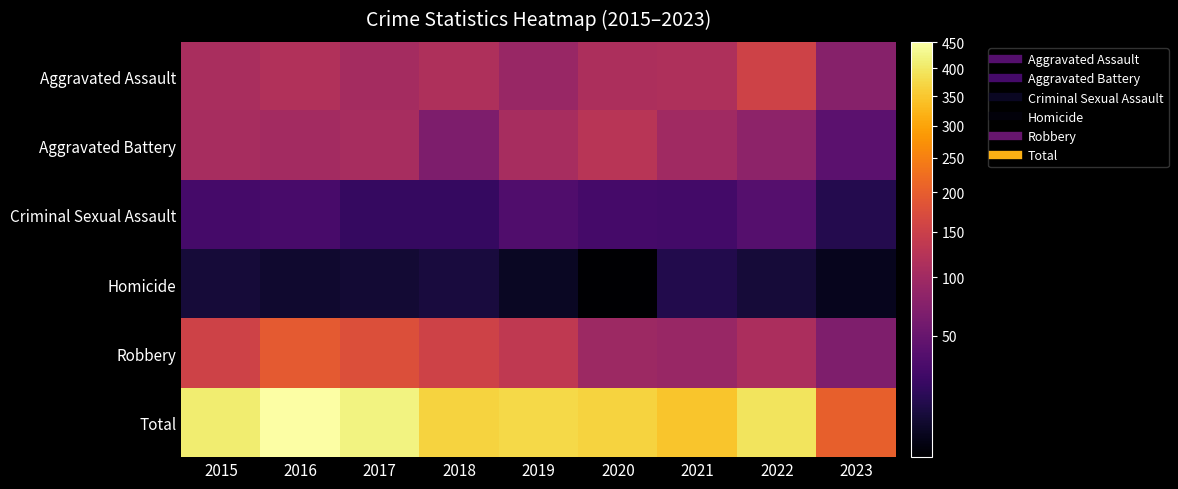

Between 2021 and 2023, which series saw the biggest shift?

Total